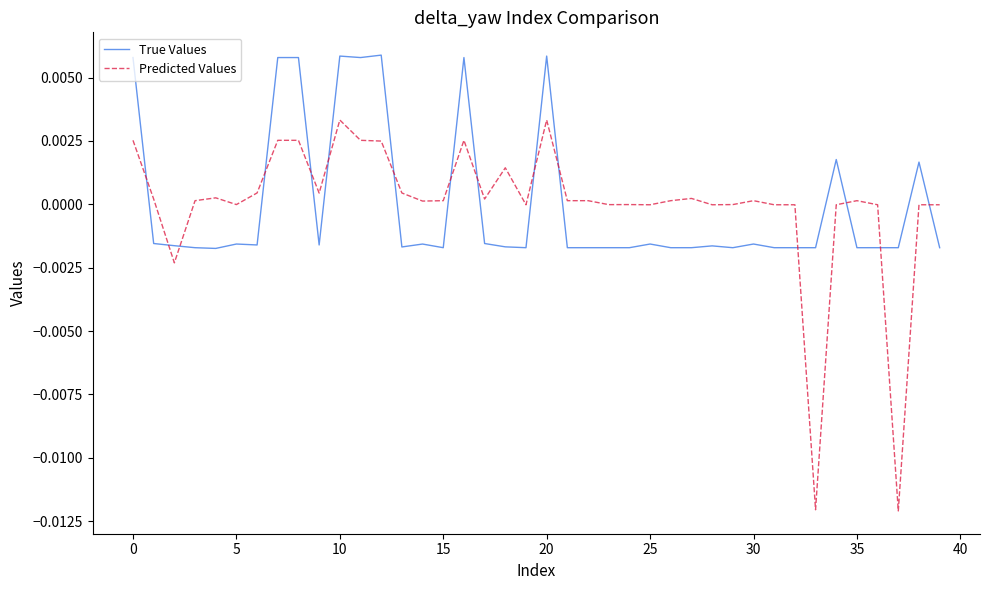

How many values in True Values are below zero?

30